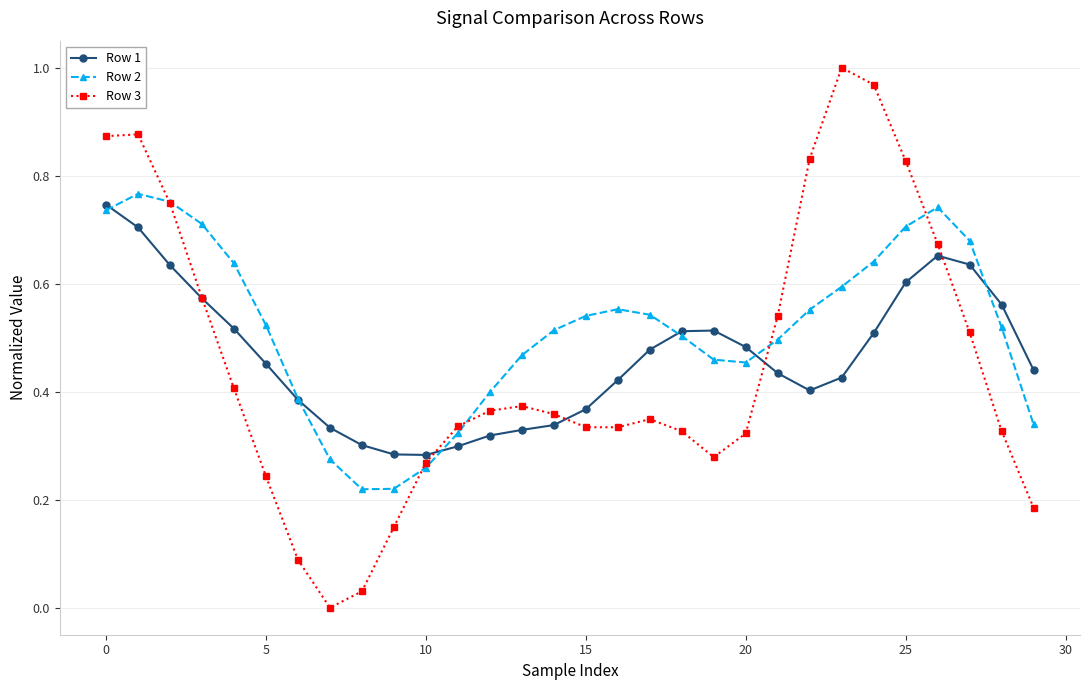

What is the sum of all Row 3 values?

13.5